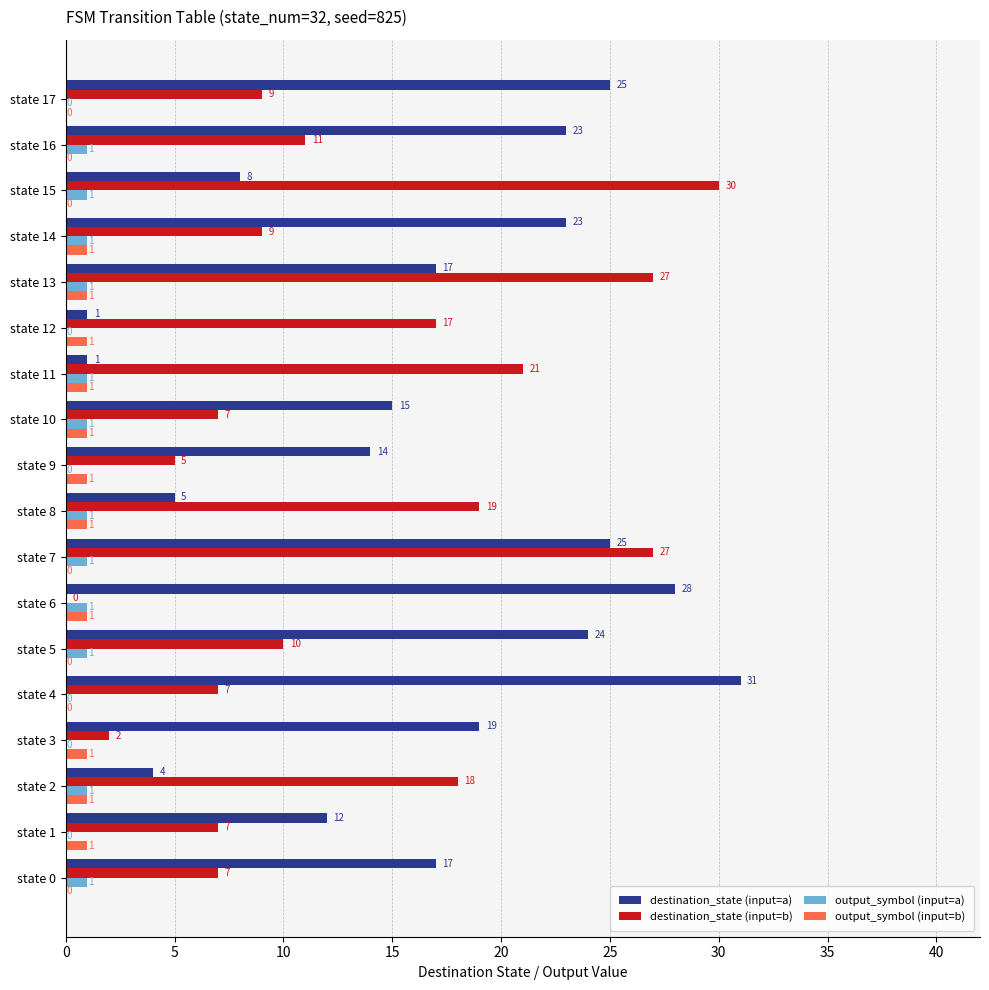

At which category is the sum across all series the highest?

state 7